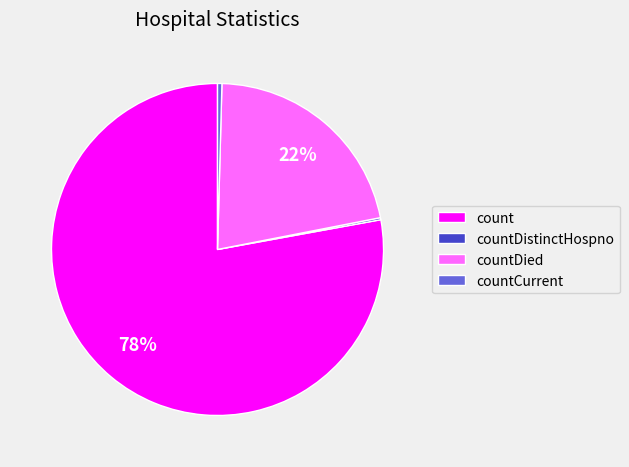

What percentage is the count slice, to the nearest percent?

78%